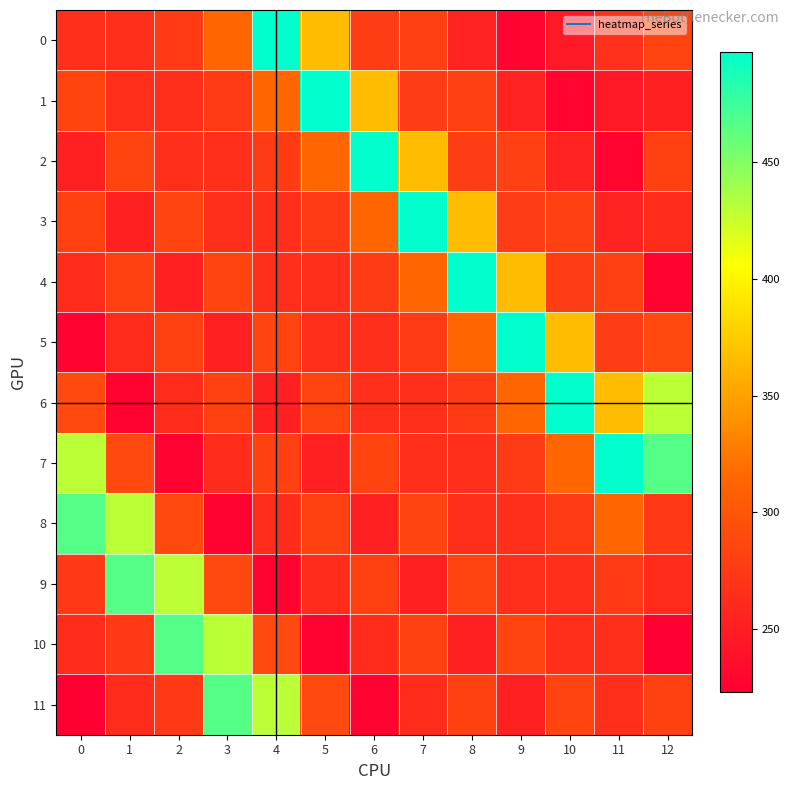

Reading left to right, what are all the values shown in this chart?

0: 0=266.1	1=265.4	2=276.4	3=314.0	4=497.0	5=366.0	6=278.0	7=281.0	8=255.0	9=228.0	10=245.0	11=267.0	12=284.8
1: 0=284.8	1=266.1	2=265.4	3=276.4	4=314.0	5=497.0	6=366.0	7=278.0	8=281.0	9=255.0	10=228.0	11=245.0	12=252.9
2: 0=252.9	1=284.8	2=266.1	3=265.4	4=276.4	5=314.0	6=497.0	7=366.0	8=278.0	9=281.0	10=255.0	11=228.0	12=281.9
3: 0=281.9	1=252.9	2=284.8	3=266.1	4=265.4	5=276.4	6=314.0	7=497.0	8=366.0	9=278.0	10=281.0	11=255.0	12=262.8
4: 0=262.8	1=281.9	2=252.9	3=284.8	4=266.1	5=265.4	6=276.4	7=314.0	8=497.0	9=366.0	10=278.0	11=281.0	12=226.2
5: 0=226.2	1=262.8	2=281.9	3=252.9	4=284.8	5=266.1	6=265.4	7=276.4	8=314.0	9=497.0	10=366.0	11=278.0	12=288.9
6: 0=288.9	1=226.2	2=262.8	3=281.9	4=252.9	5=284.8	6=266.1	7=265.4	8=276.4	9=314.0	10=497.0	11=366.0	12=430.0
7: 0=430.0	1=288.9	2=226.2	3=262.8	4=281.9	5=252.9	6=284.8	7=266.1	8=265.4	9=276.4	10=314.0	11=497.0	12=466.3
8: 0=466.3	1=430.0	2=288.9	3=226.2	4=262.8	5=281.9	6=252.9	7=284.8	8=266.1	9=265.4	10=276.4	11=314.0	12=273.3
9: 0=273.3	1=466.3	2=430.0	3=288.9	4=226.2	5=262.8	6=281.9	7=252.9	8=284.8	9=266.1	10=265.4	11=276.4	12=263.2
10: 0=263.2	1=273.3	2=466.3	3=430.0	4=288.9	5=226.2	6=262.8	7=281.9	8=252.9	9=284.8	10=266.1	11=265.4	12=223.0
11: 0=223.0	1=263.2	2=273.3	3=466.3	4=430.0	5=288.9	6=226.2	7=262.8	8=281.9	9=252.9	10=284.8	11=266.1	12=282.0